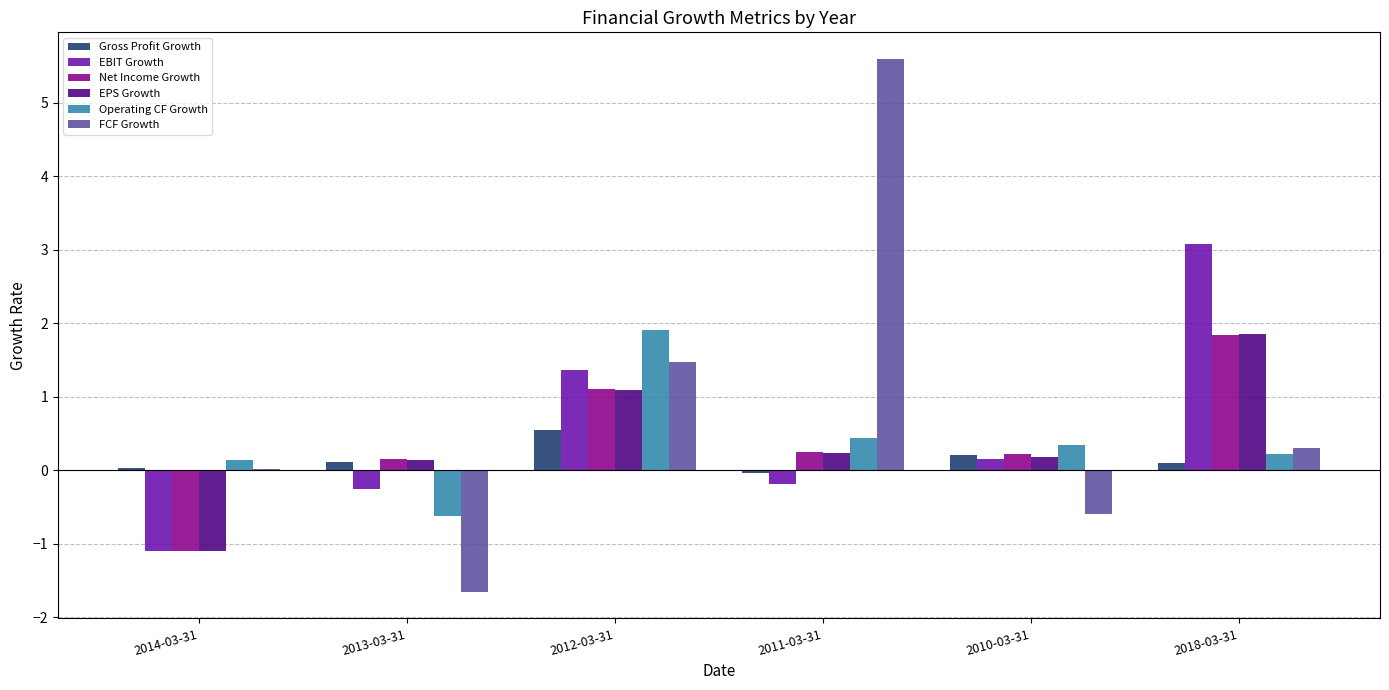

What is the sum of the Operating CF Growth values at 2011-03-31 and 2014-03-31?

0.6